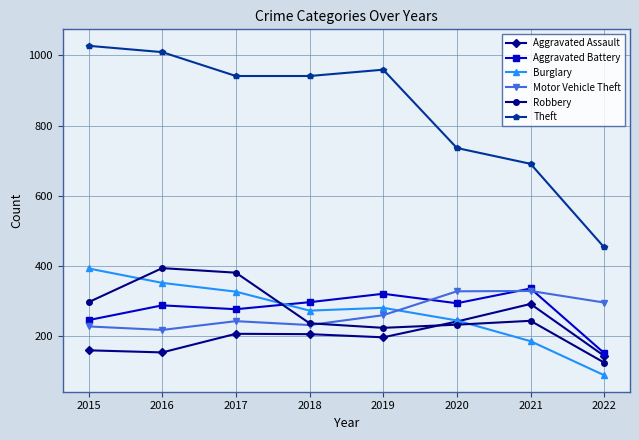

At which label does Aggravated Battery first exceed 294?

2018